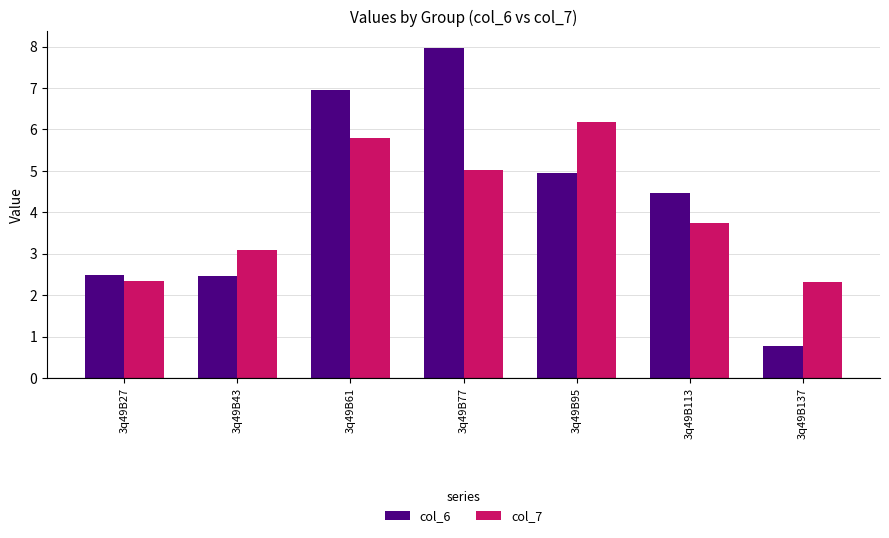

Between 3q49B113 and 3q49B137, which series saw the biggest shift?

col_6